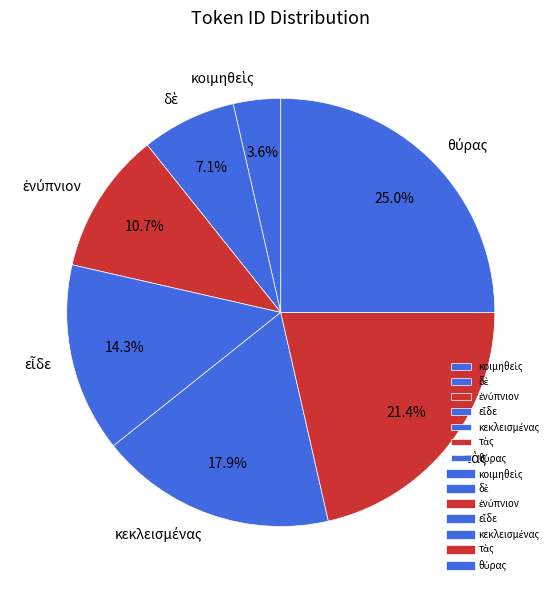

To the nearest percent, what is the average slice percentage?

14%